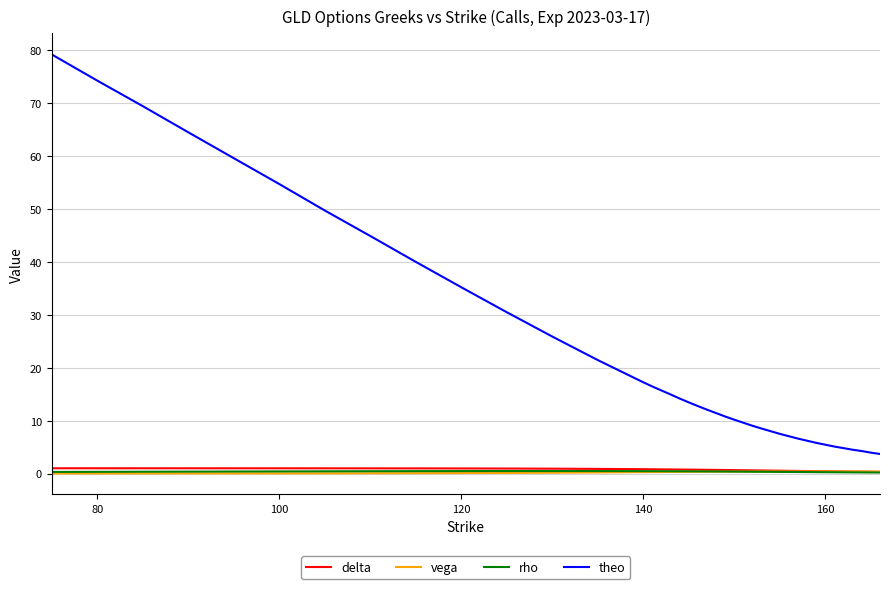

Which series has the largest total across all categories?

theo